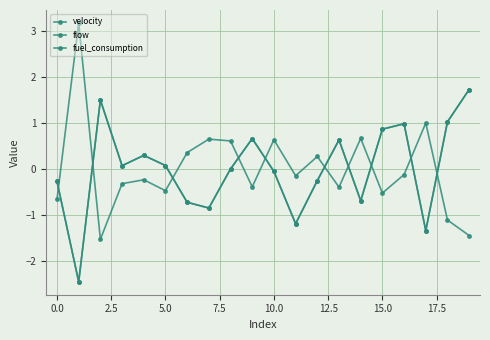

Does the chart have visible grid lines?

Yes